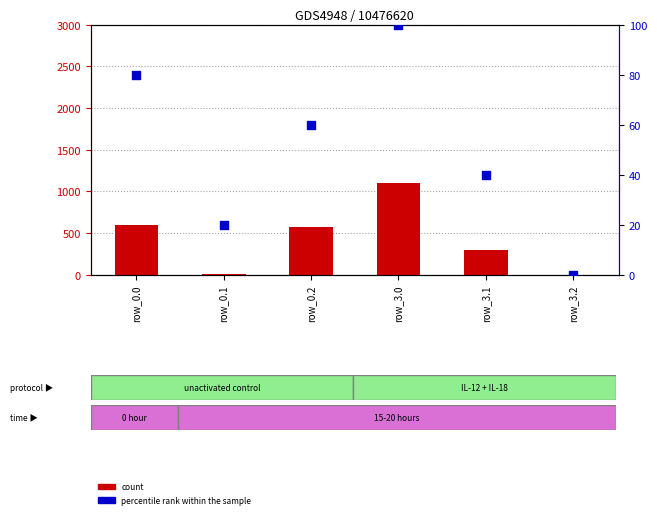

Which series has the widest spread of Y values?

count